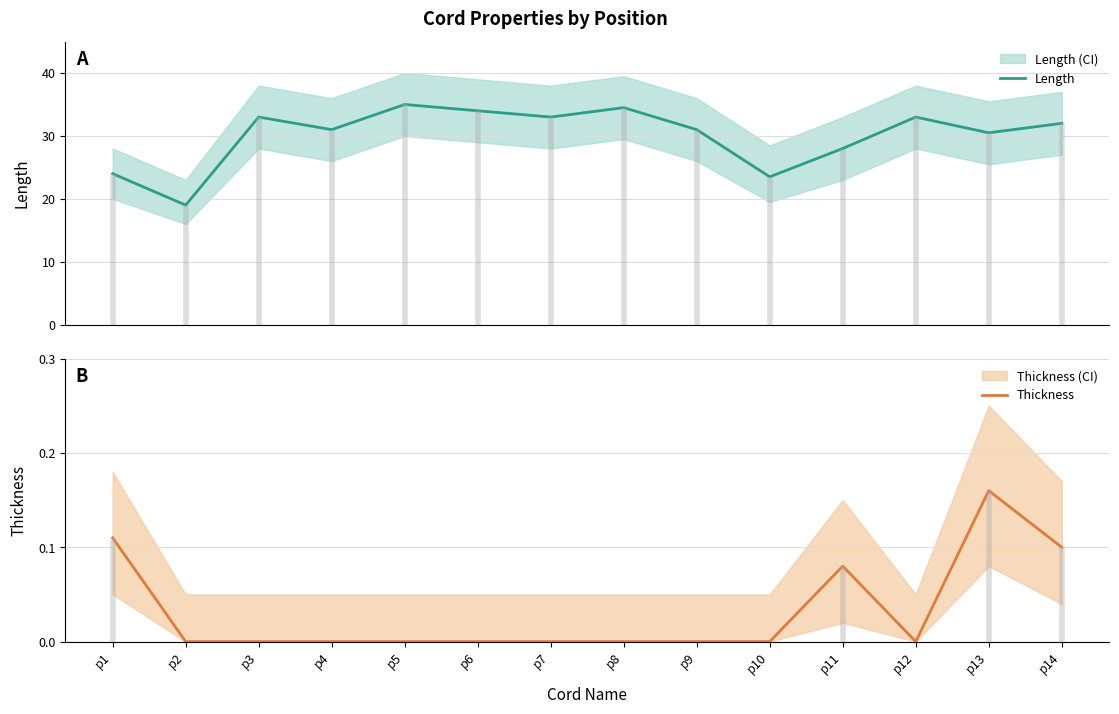

The value of Thickness at p4 is 0.0. True or false?

True